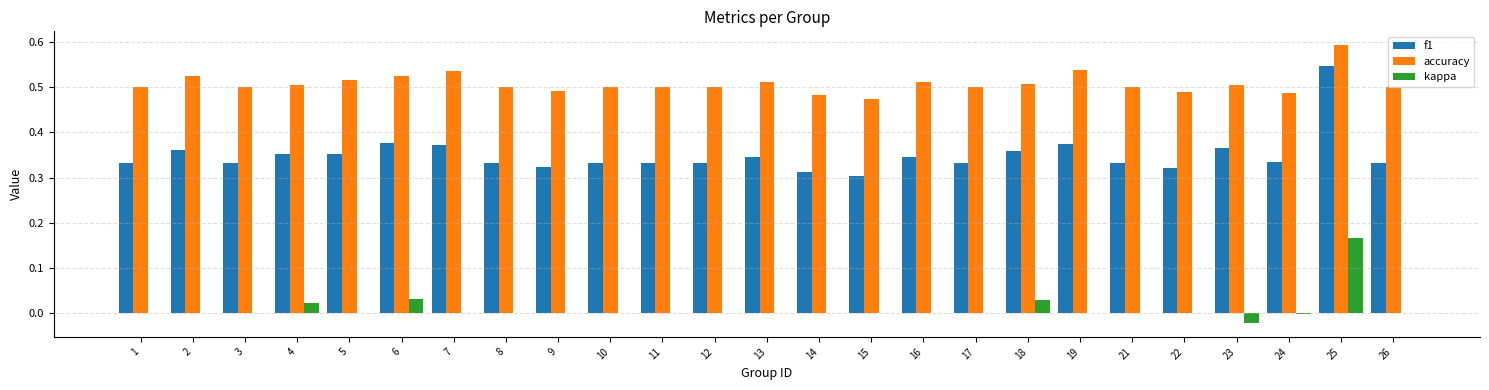

Which label corresponds to the largest value in the chart?

25